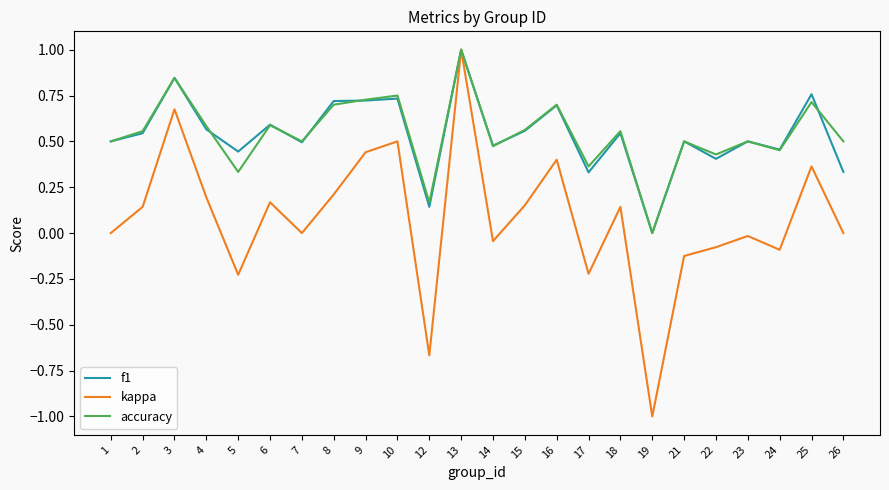

Which series has the largest range (max minus min)?

kappa